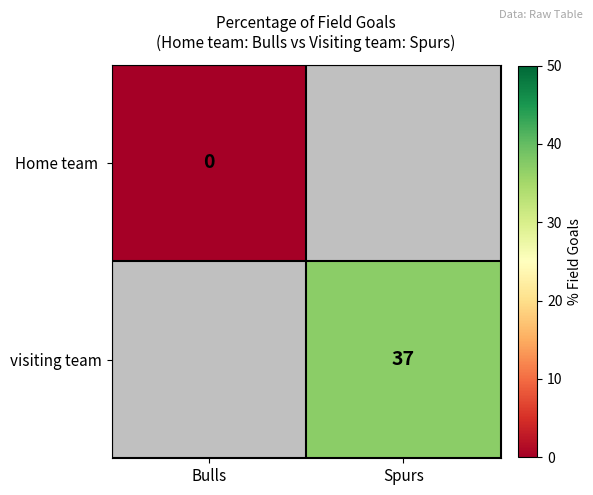

Count the number of categories in the chart.

2